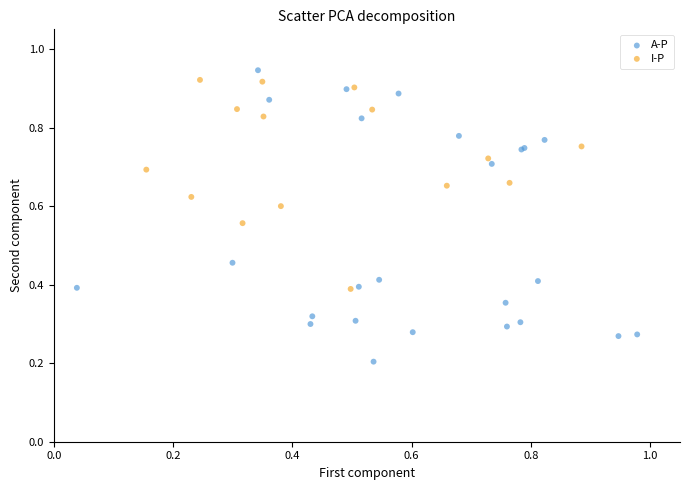

Which series has the largest Y range (max minus min)?

A-P